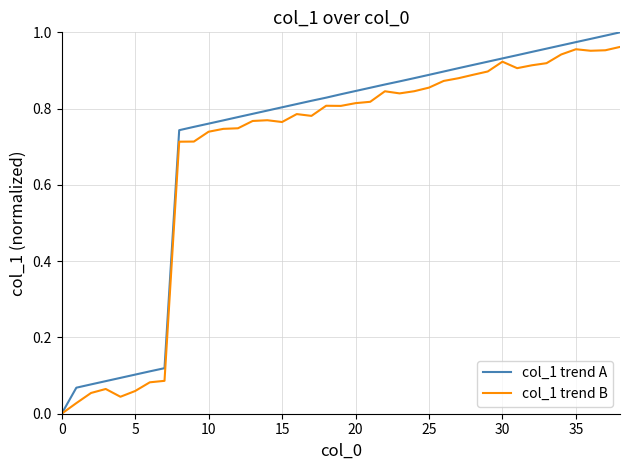

Which series has the largest range (max minus min)?

col_1 trend A